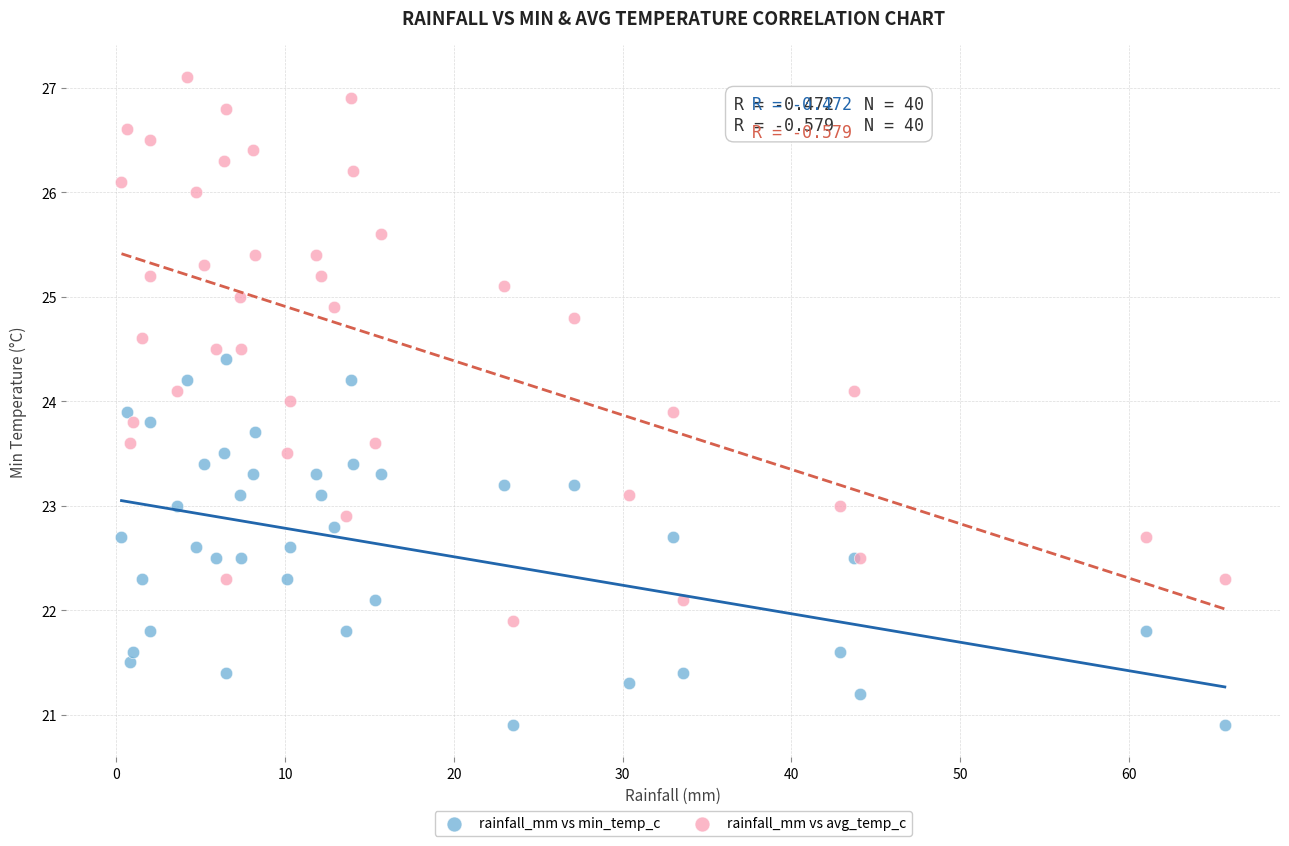

Which series has the widest spread of Y values?

rainfall_mm vs avg_temp_c